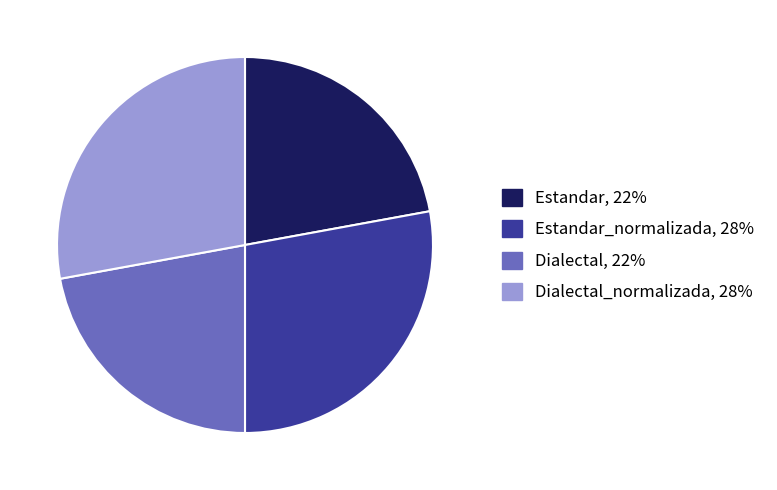

Is there any slice that represents more than half of the pie?

No